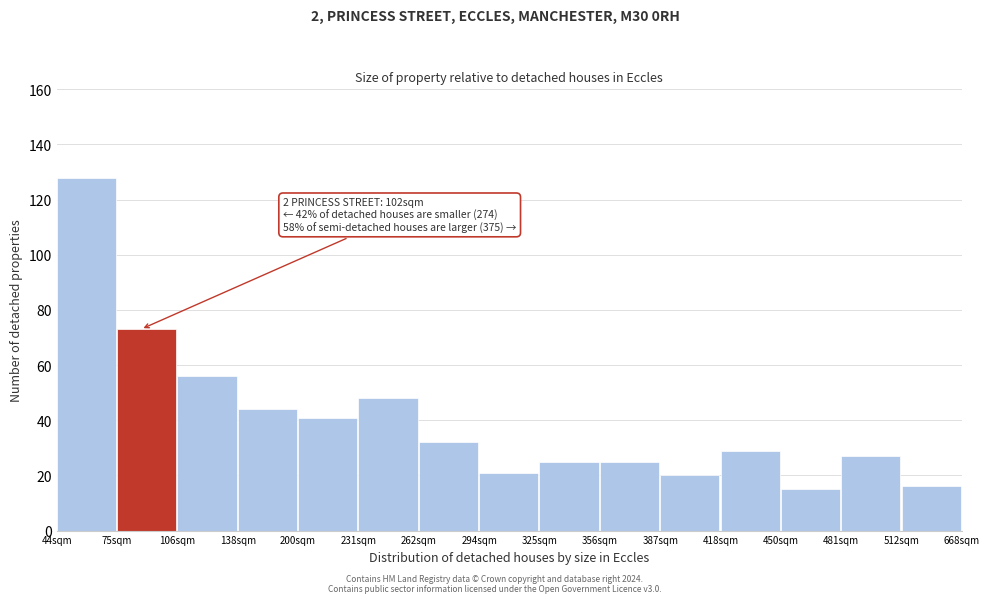

Reading left to right, extract all data points from this chart.

128	73	56	44	41	48	32	21	25	25	20	29	15	27	16